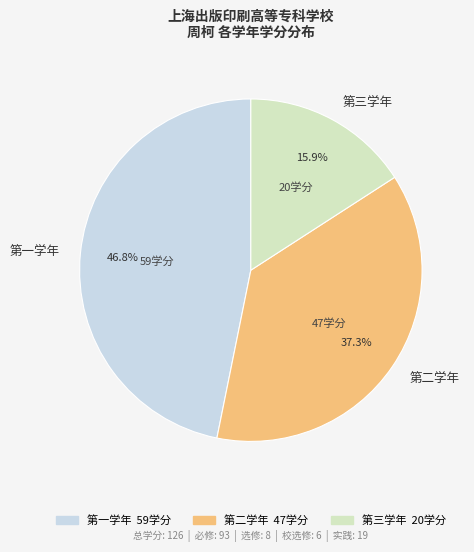

Is 第二学年 the majority of the pie?

No